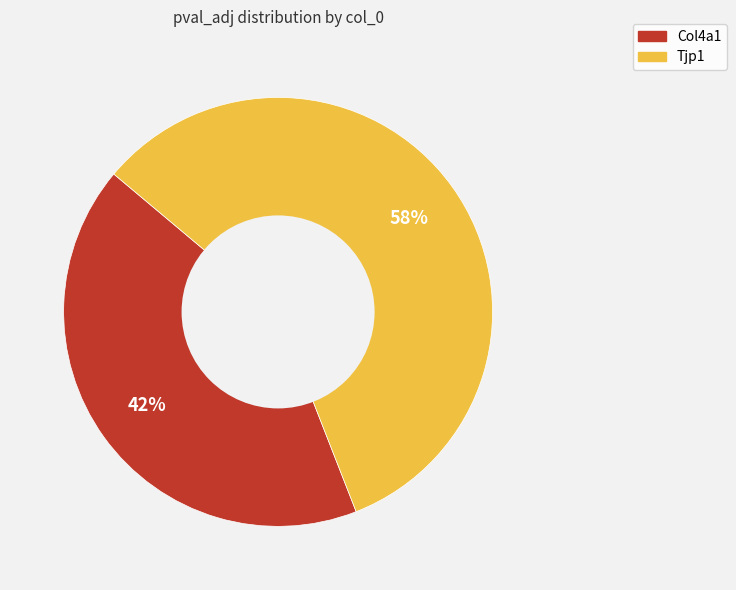

To the nearest percent, what portion does Tjp1 represent?

58%